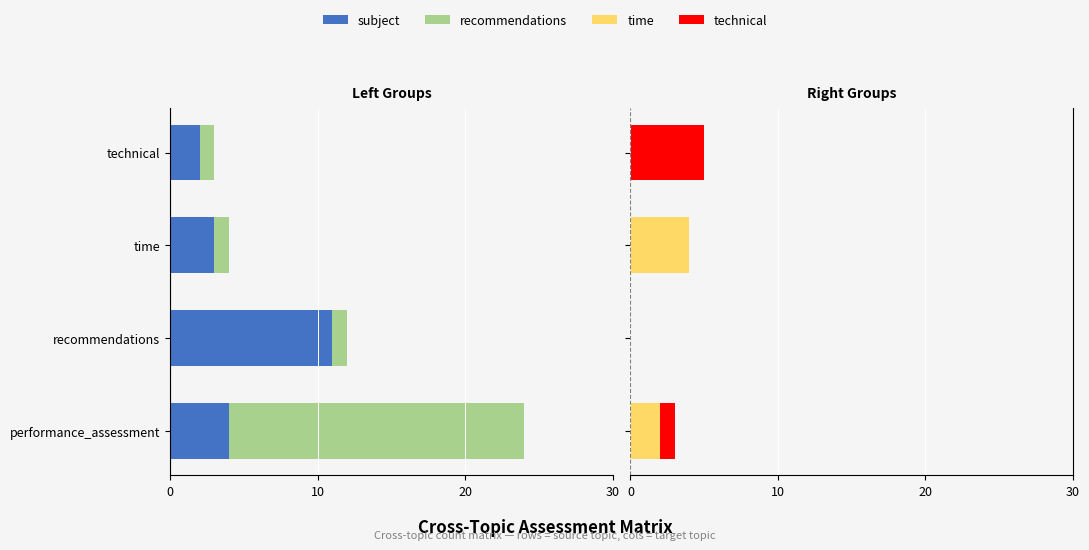

How many distinct data groups are displayed?

4